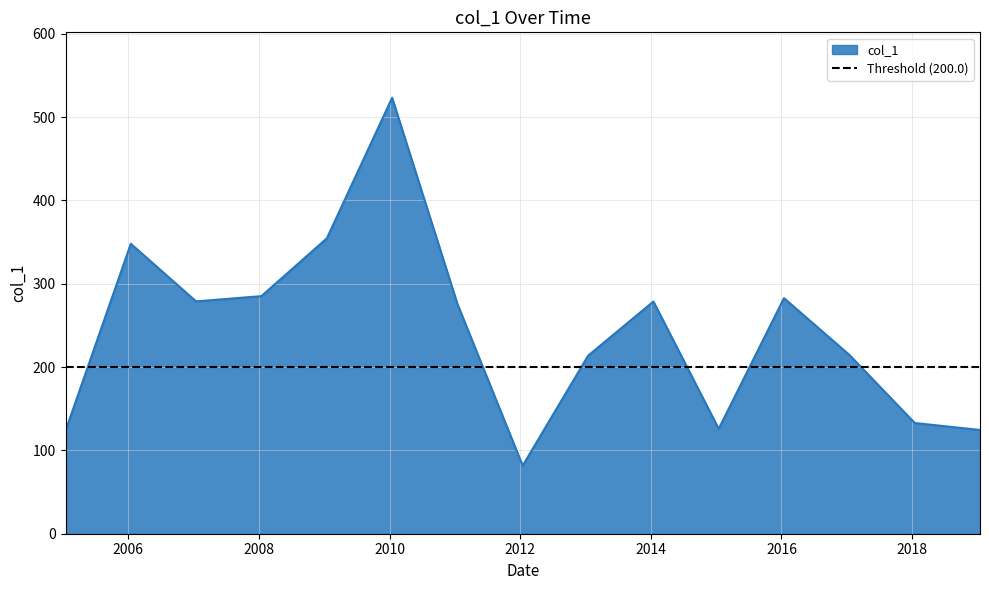

What is the difference between the maximum and second lowest values?

399.7